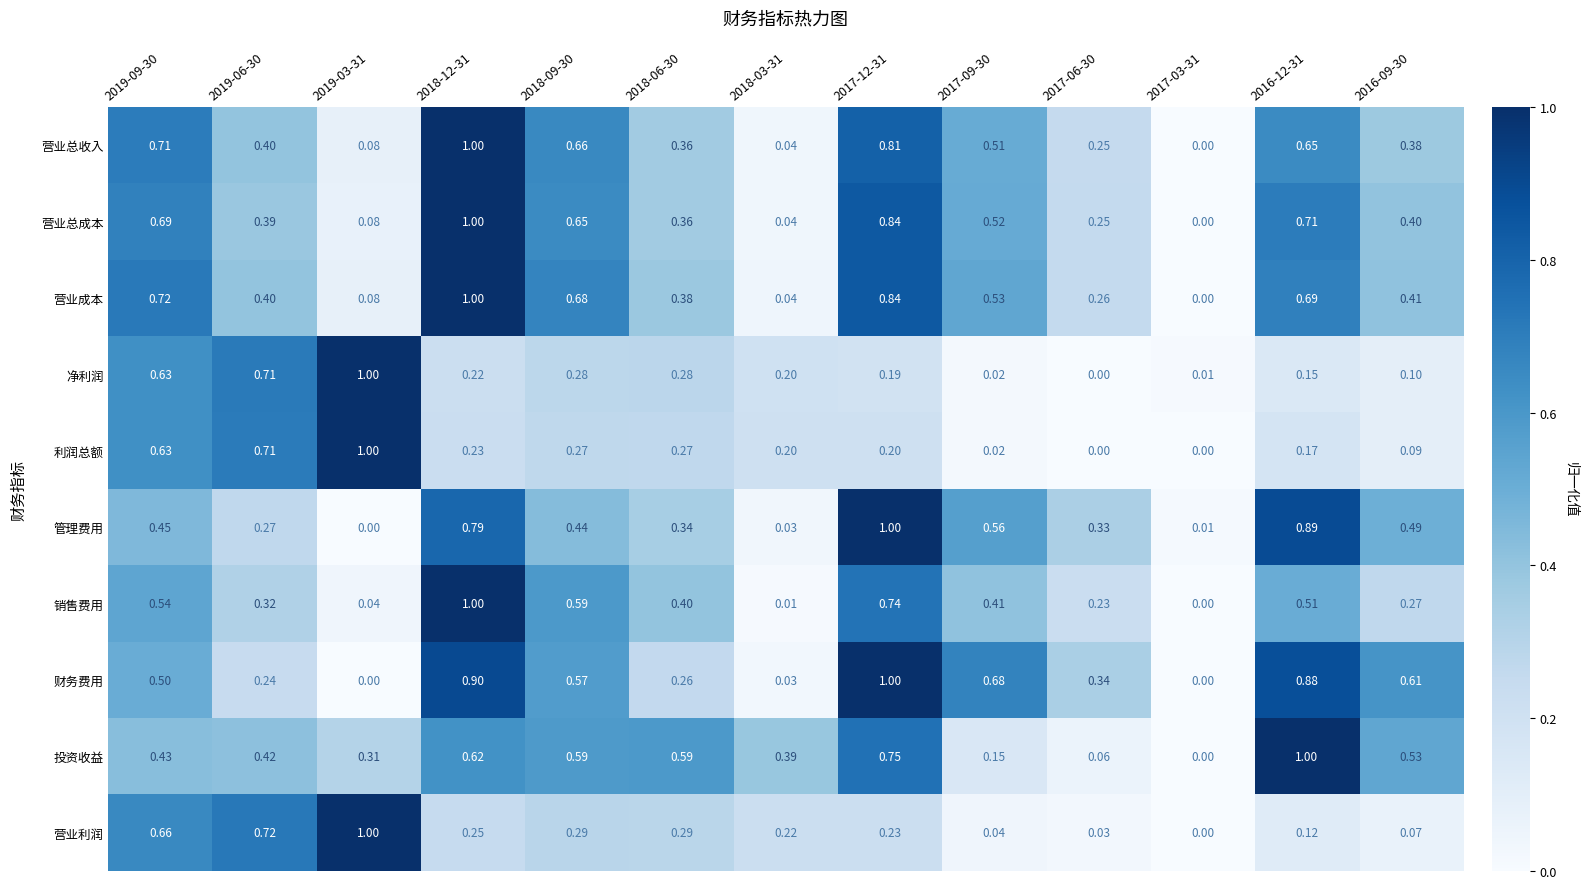

Which series changed the most between 2017-06-30 and 2016-09-30?

投资收益